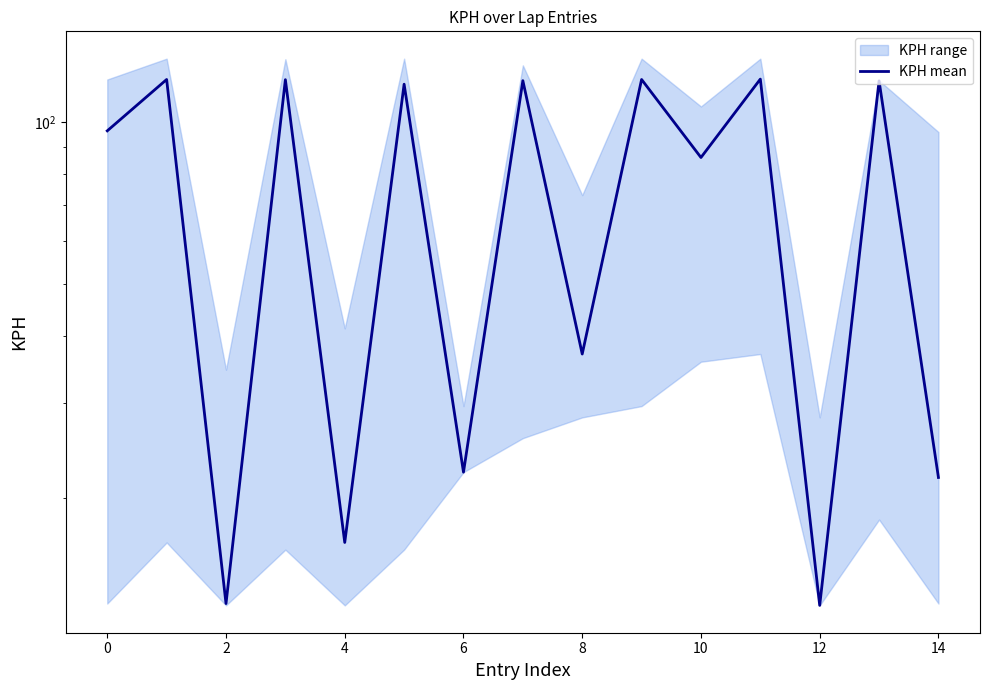

What is the average value?

76.1